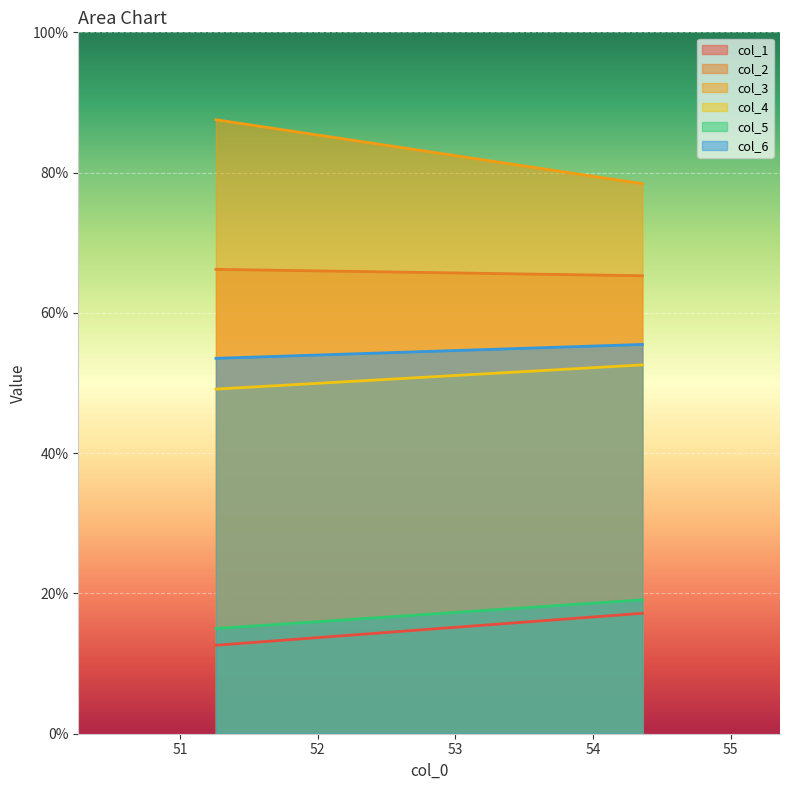

At how many categories does at least one series exceed 82?

1